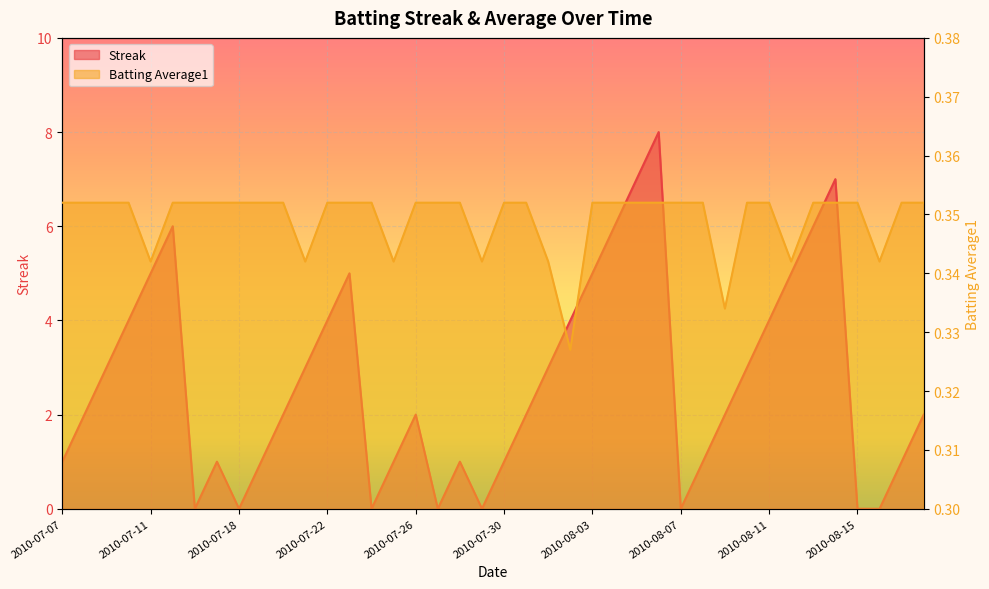

What is the difference between the second highest and second lowest values in the Streak series?

7.0